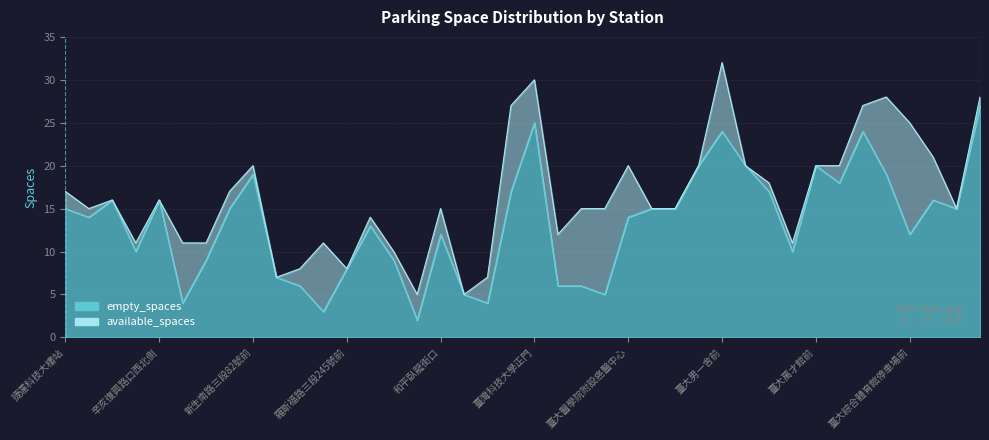

At which label is the value closest to 14?

復興南路二段273號前